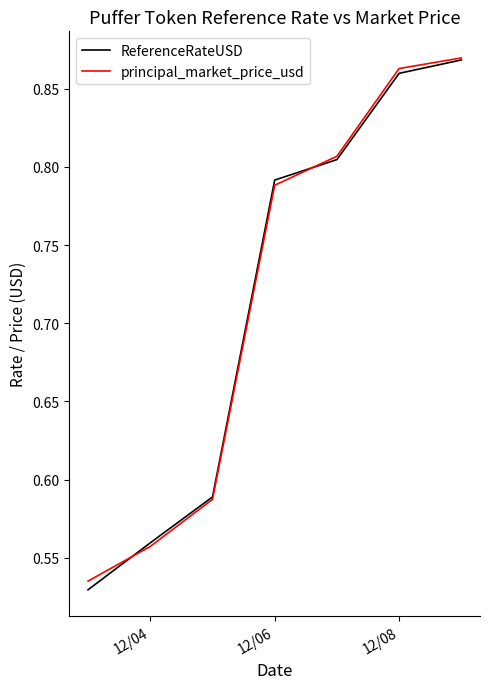

Which series has the largest range (max minus min)?

ReferenceRateUSD